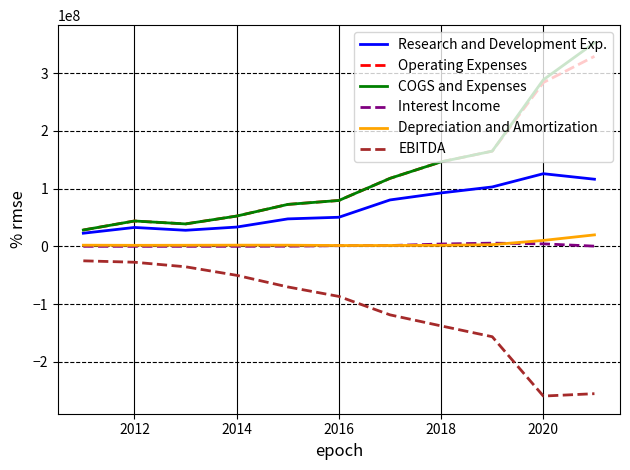

True or false: Research and Development Exp. and EBITDA cross at least once.

False